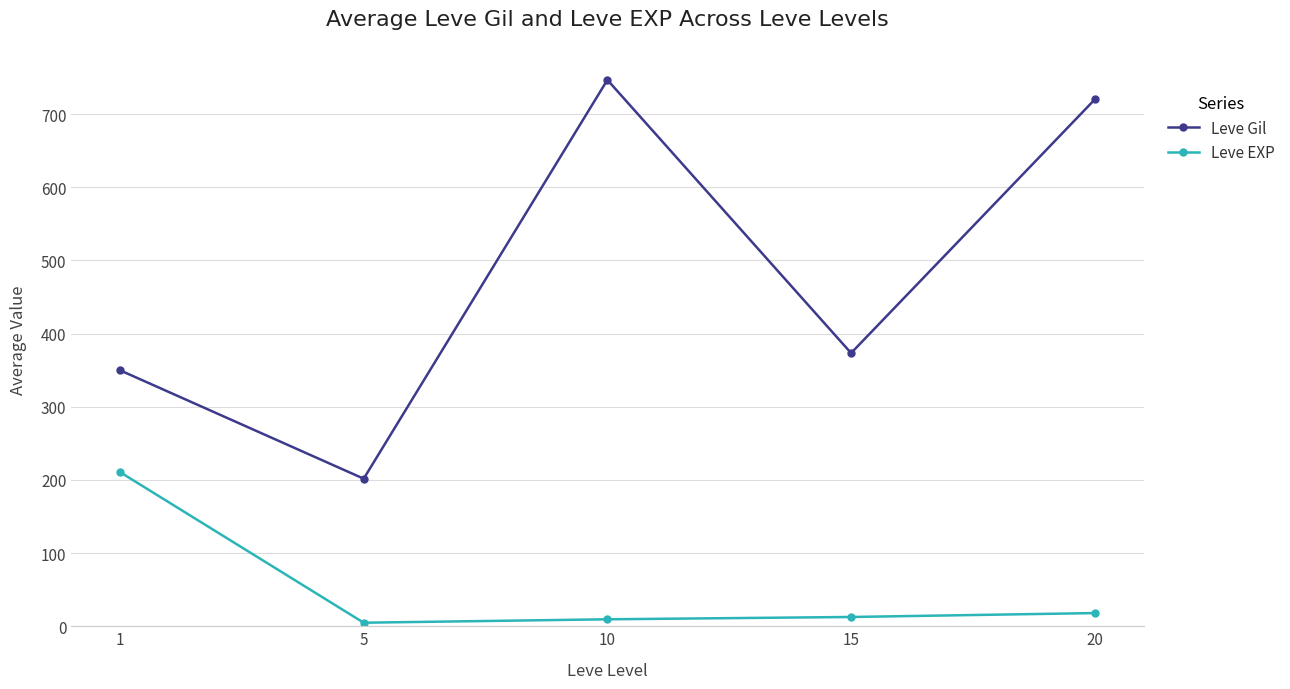

How many interior local peaks does the Leve Gil series have?

1